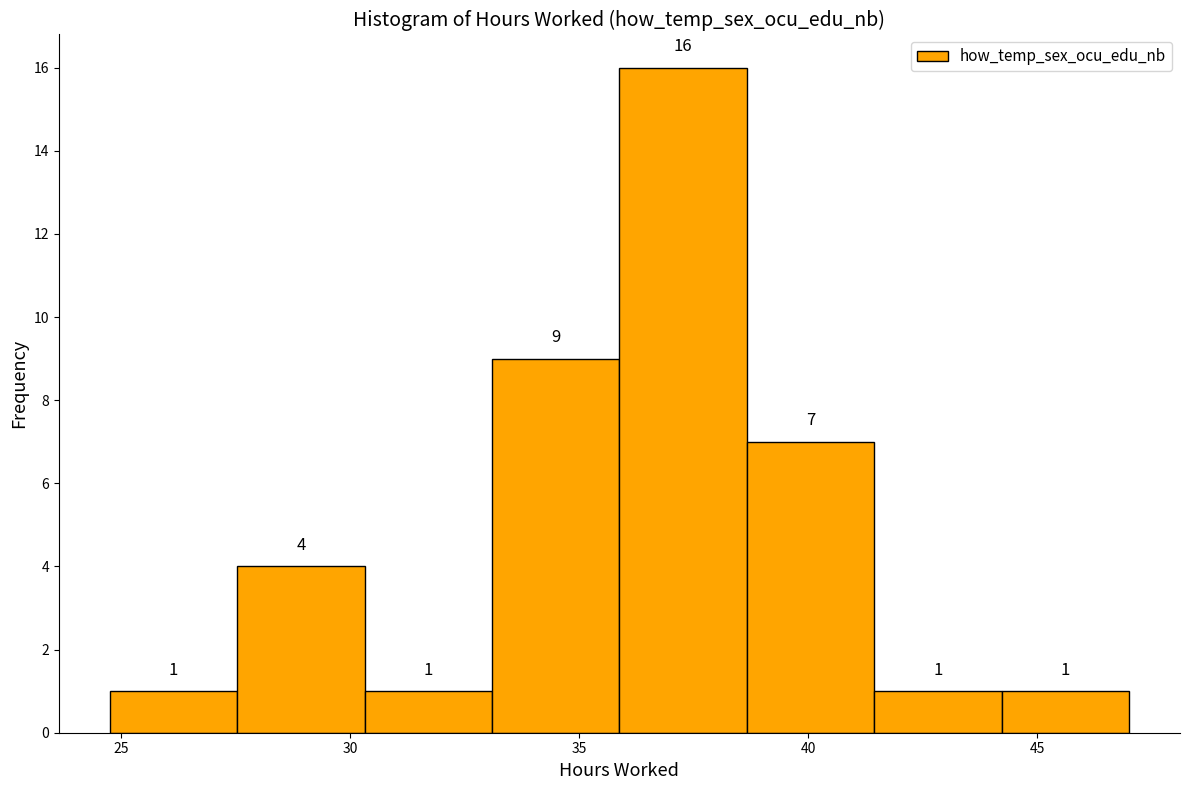

Reading left to right, transcribe this chart: for each bar, give the range it covers on the x-axis and its height. The bar edges are not printed on the chart, so give them approximately, as read against the axis.

25.0 to 27.5: 1
27.5 to 30.5: 4
30.5 to 33.0: 1
33.0 to 36.0: 9
36.0 to 38.5: 16
38.5 to 41.5: 7
41.5 to 44.0: 1
44.0 to 47.0: 1